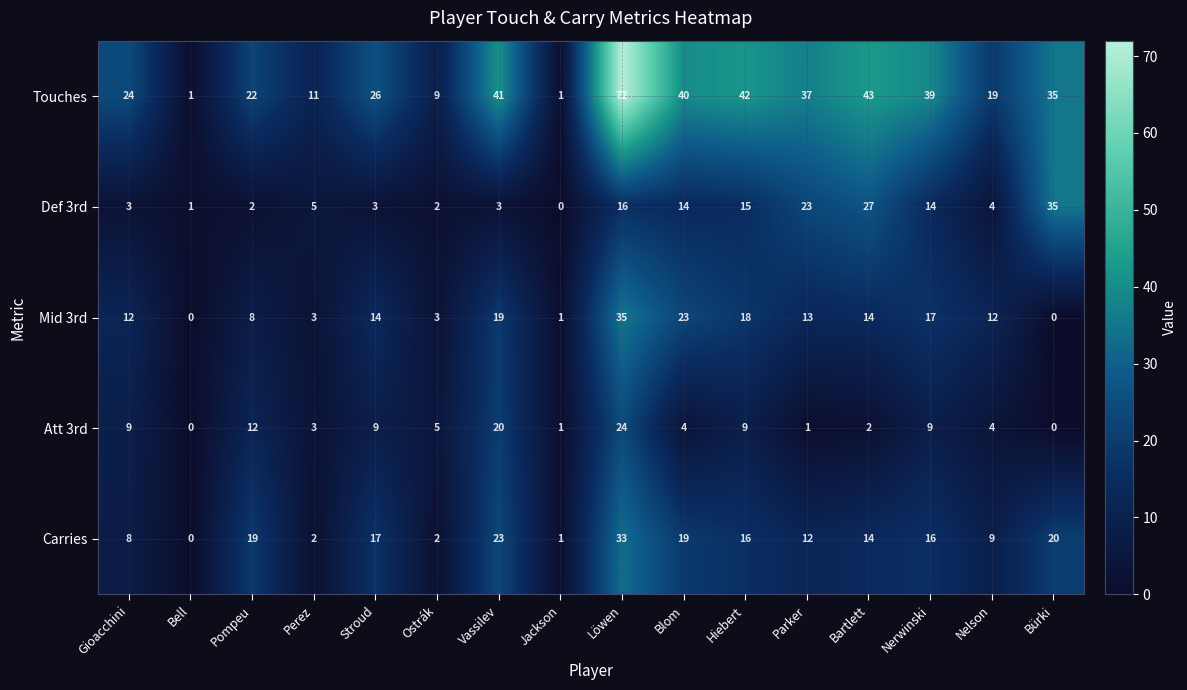

Between Stroud and Nerwinski, which series saw the biggest shift?

Touches